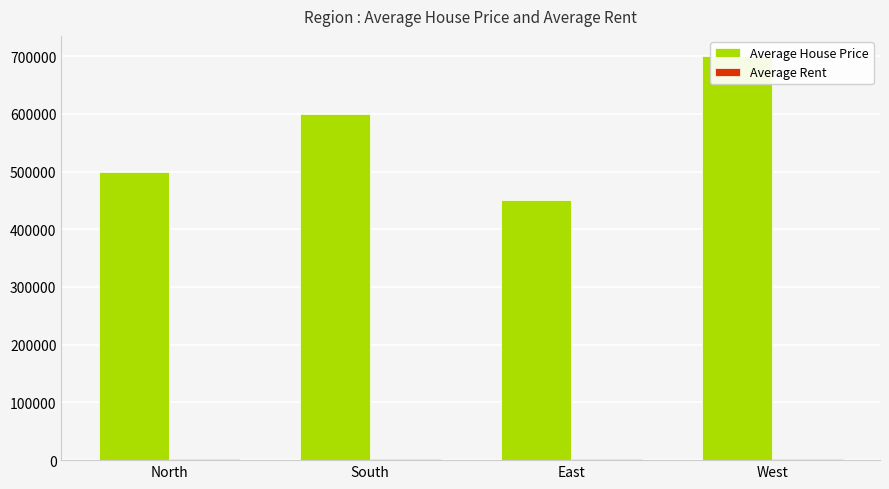

What is the sum of the Average Rent values at West and North?

4200